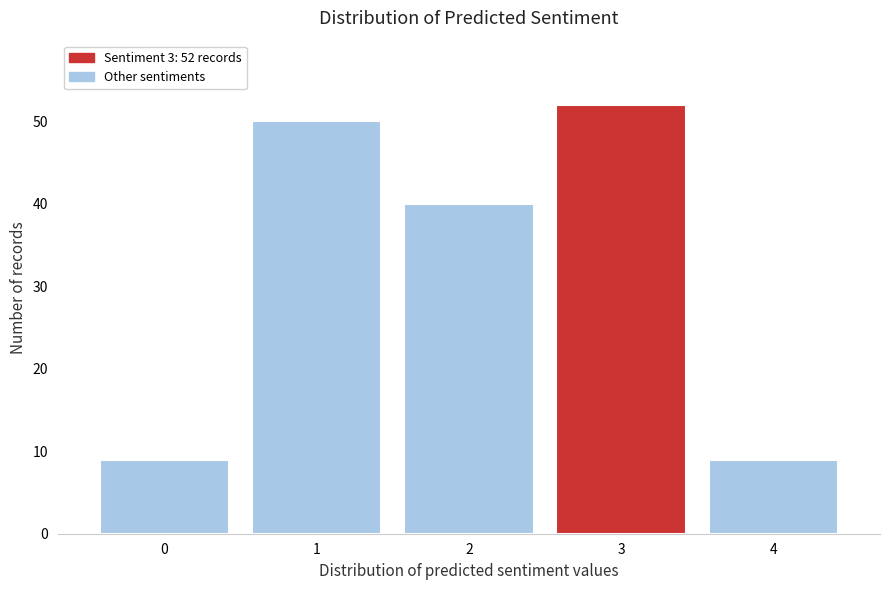

Over which range of the x-axis is the bar tallest?

2.5 to 3.5